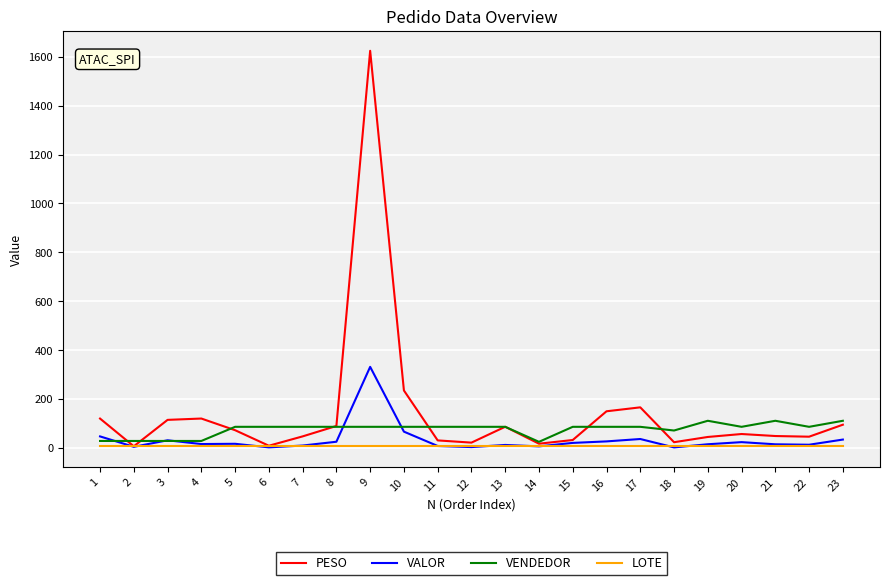

The value of PESO at 13 is 86.8. True or false?

True